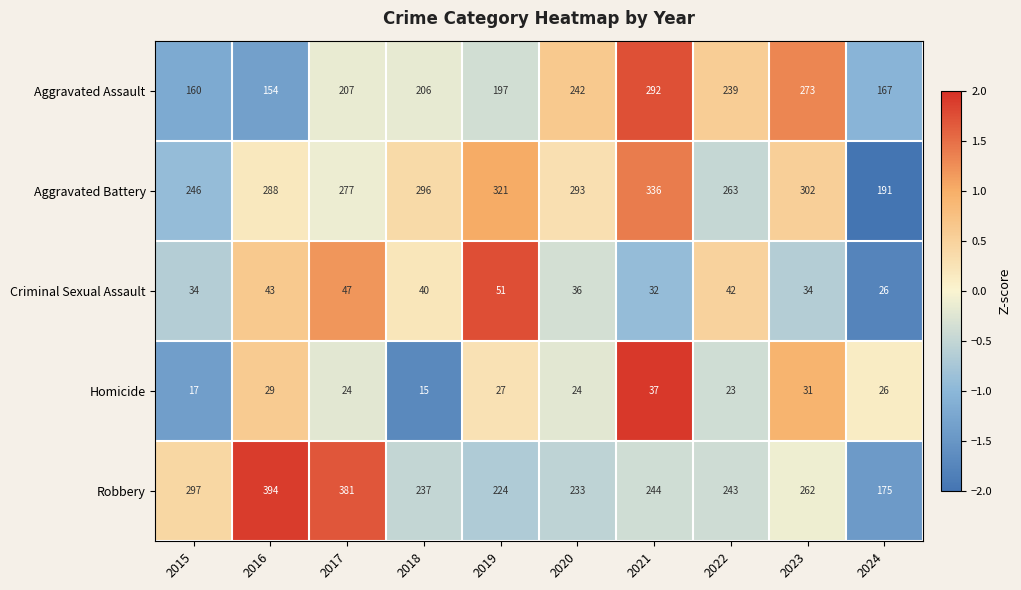

At which label is Homicide closest to 26?

2024